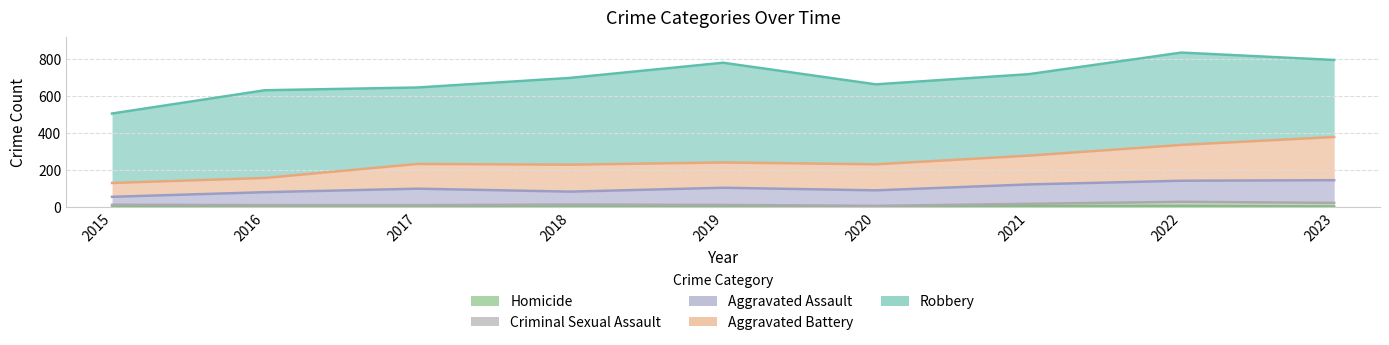

True or false: Criminal Sexual Assault and Aggravated Battery cross at least once.

False